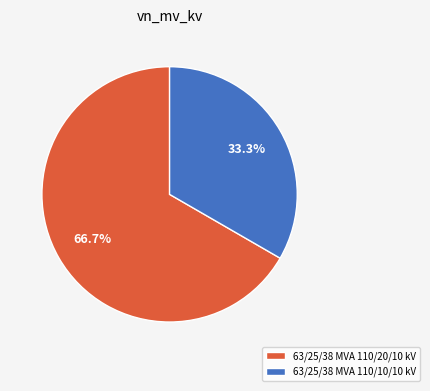

What percentage is the 63/25/38 MVA 110/20/10 kV slice, to the nearest percent?

67%